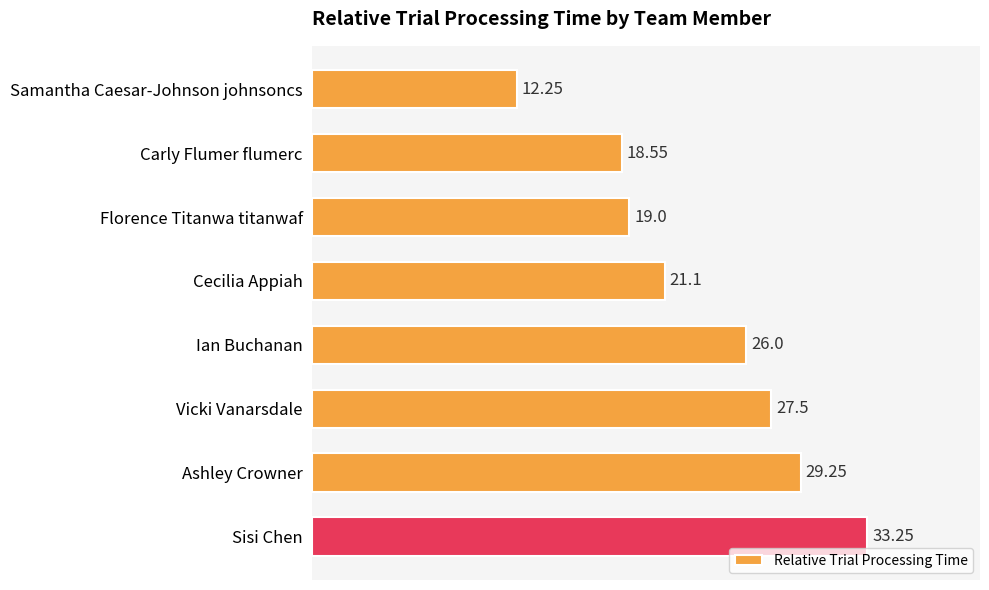

Rank the categories by value from lowest to highest.

Samantha Caesar-Johnson johnsoncs, Carly Flumer flumerc, Florence Titanwa titanwaf, Cecilia Appiah, Ian Buchanan, Vicki Vanarsdale, Ashley Crowner, Sisi Chen